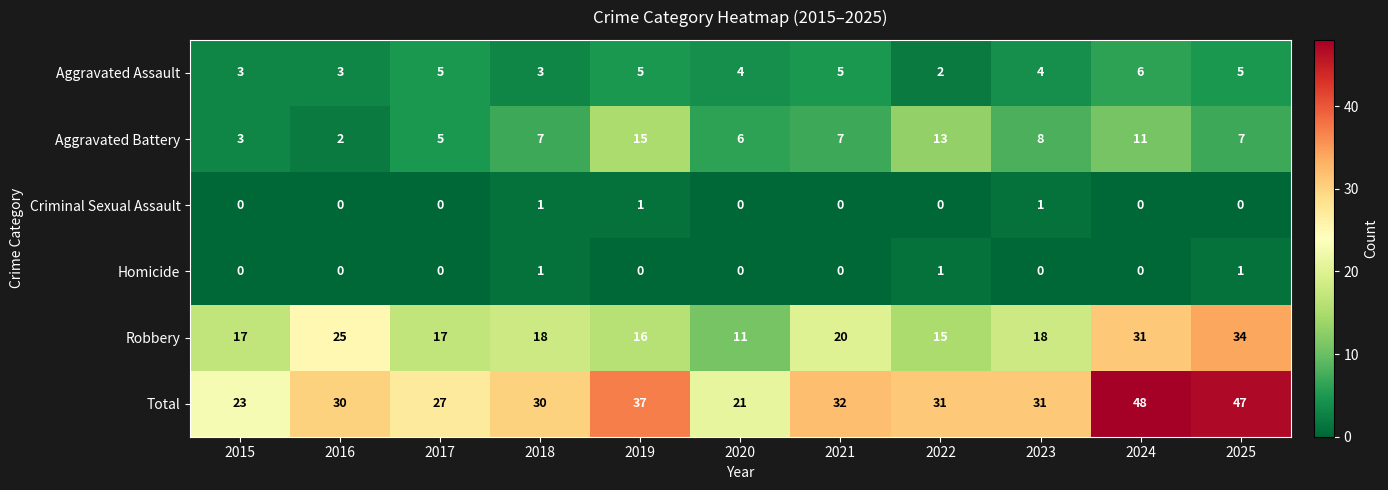

Which category has the highest value in the Total series?

2024